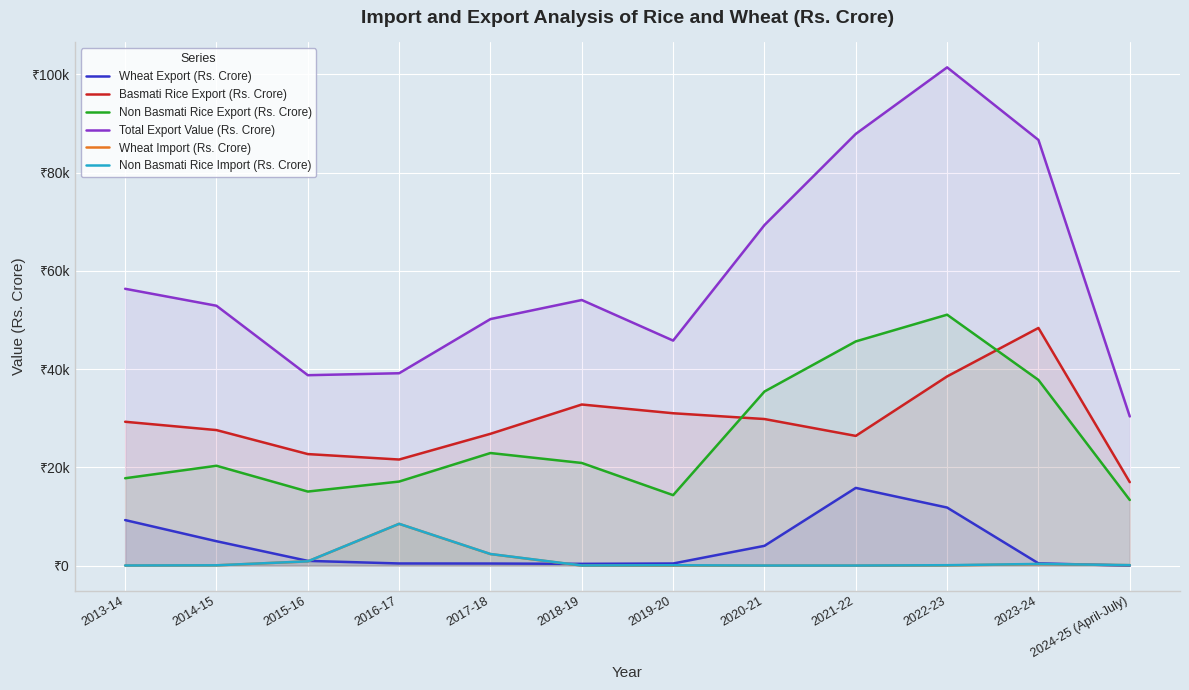

What is the total value across all series at 2019-20?

91722.1